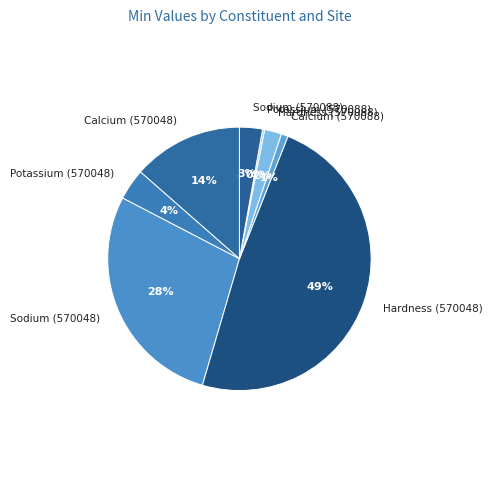

Is it true that Sodium (570088) is 13% of the pie?

False